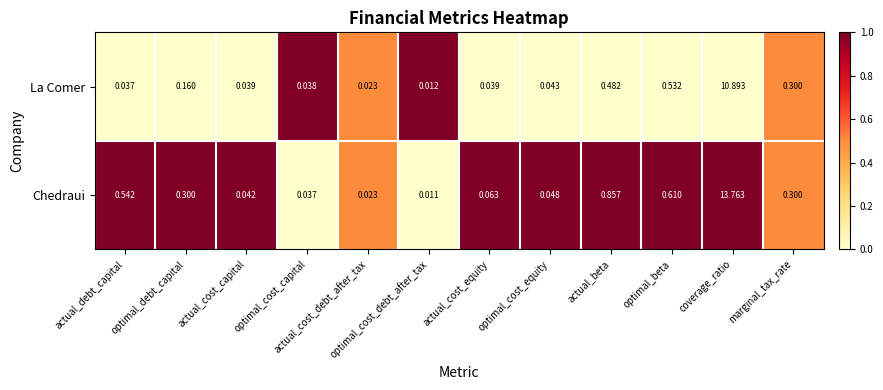

Between actual_cost_capital and coverage_ratio, which series saw the biggest shift?

Chedraui